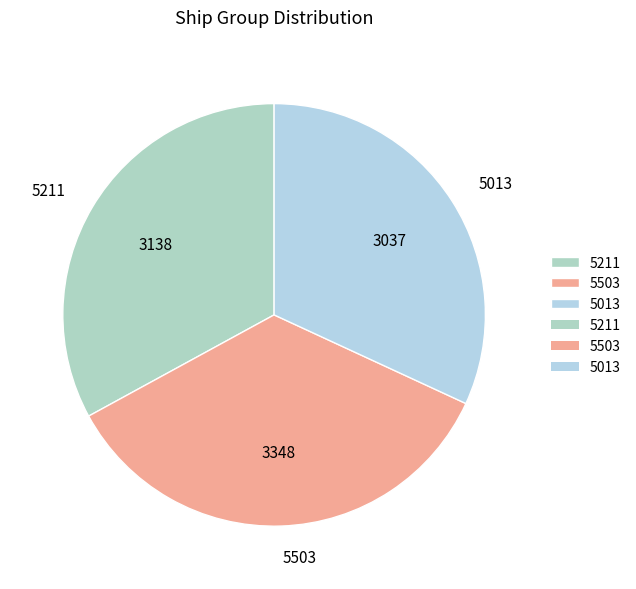

Is there a majority slice in this chart?

No